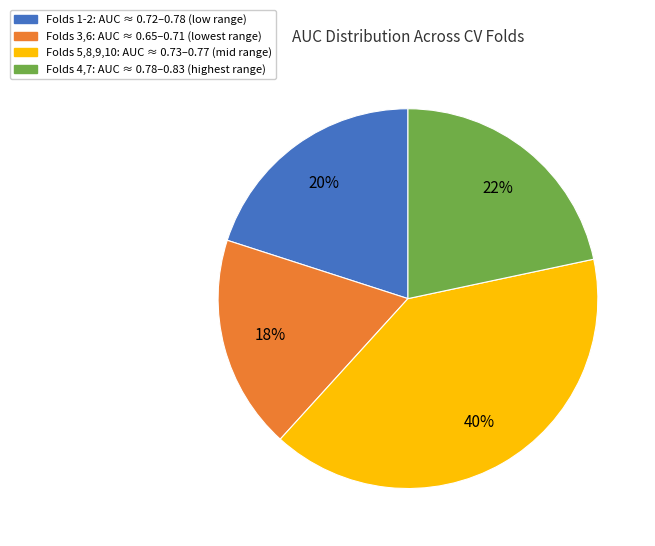

Is there a majority slice in this chart?

No